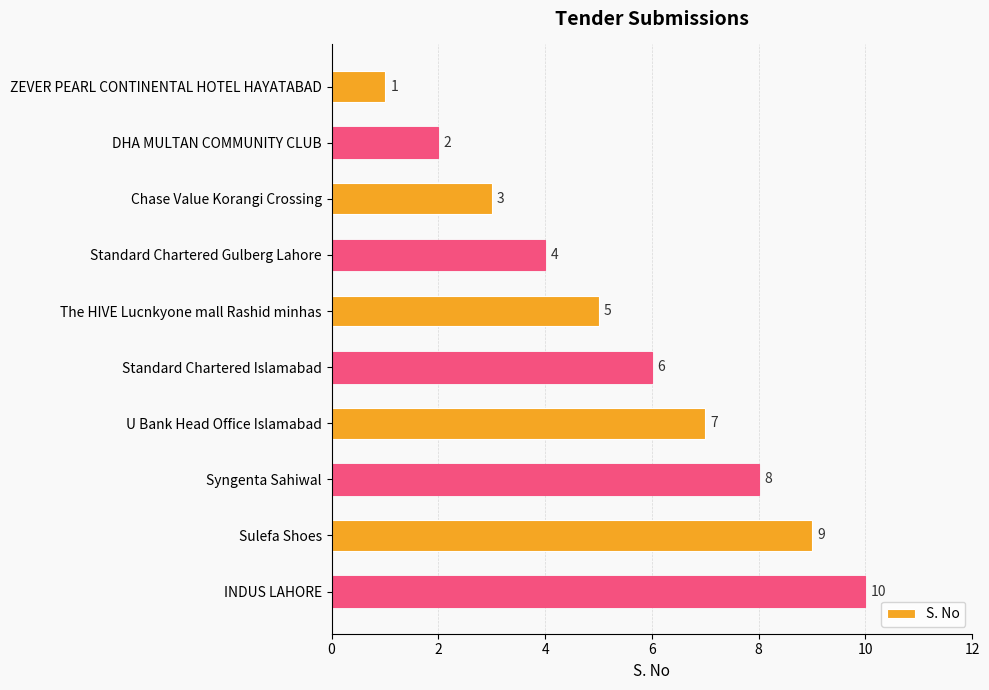

List the labels in order of value, largest first.

INDUS LAHORE, Sulefa Shoes, Syngenta Sahiwal, U Bank Head Office Islamabad, Standard Chartered Islamabad, The HIVE Lucnkyone mall Rashid minhas, Standard Chartered Gulberg Lahore, Chase Value Korangi Crossing, DHA MULTAN COMMUNITY CLUB, ZEVER PEARL CONTINENTAL HOTEL HAYATABAD